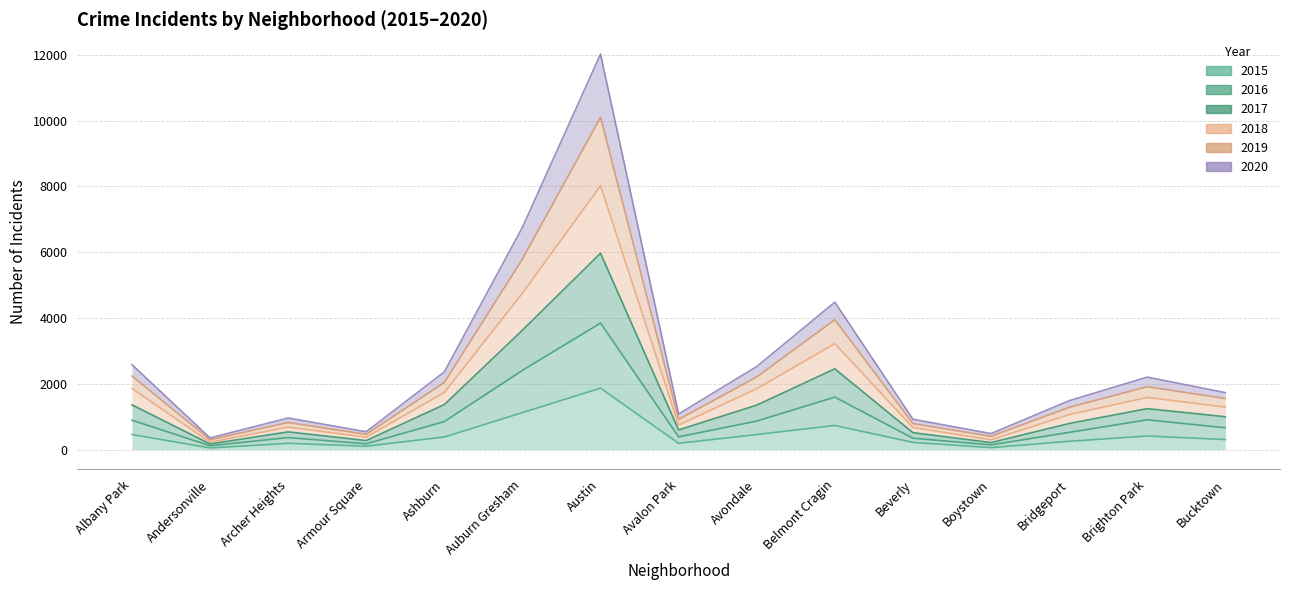

What is the difference between the highest and lowest values at Avalon Park?

893